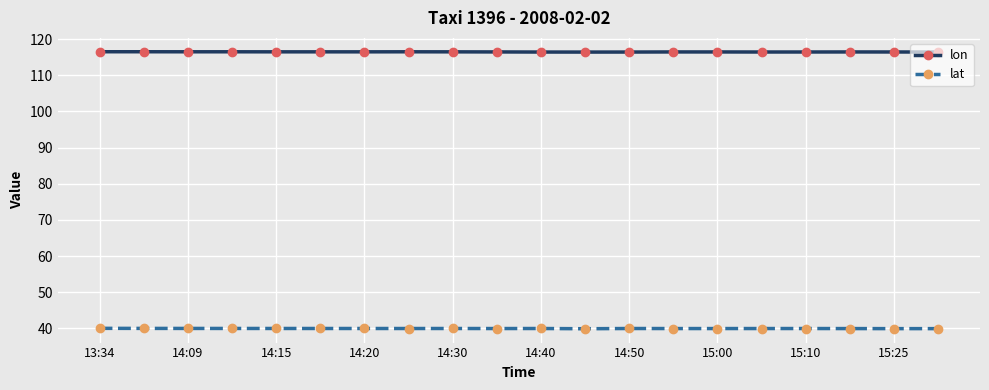

List the series in order of their overall mean, highest first.

lon, lat